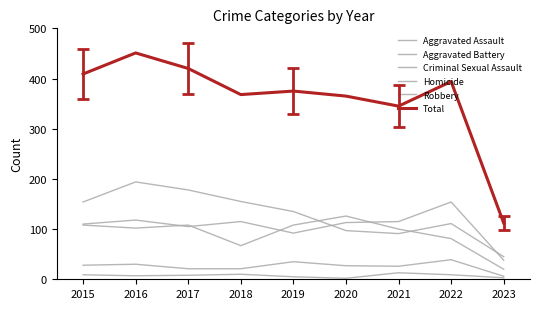

Is this an area chart (filled region under the line)?

No